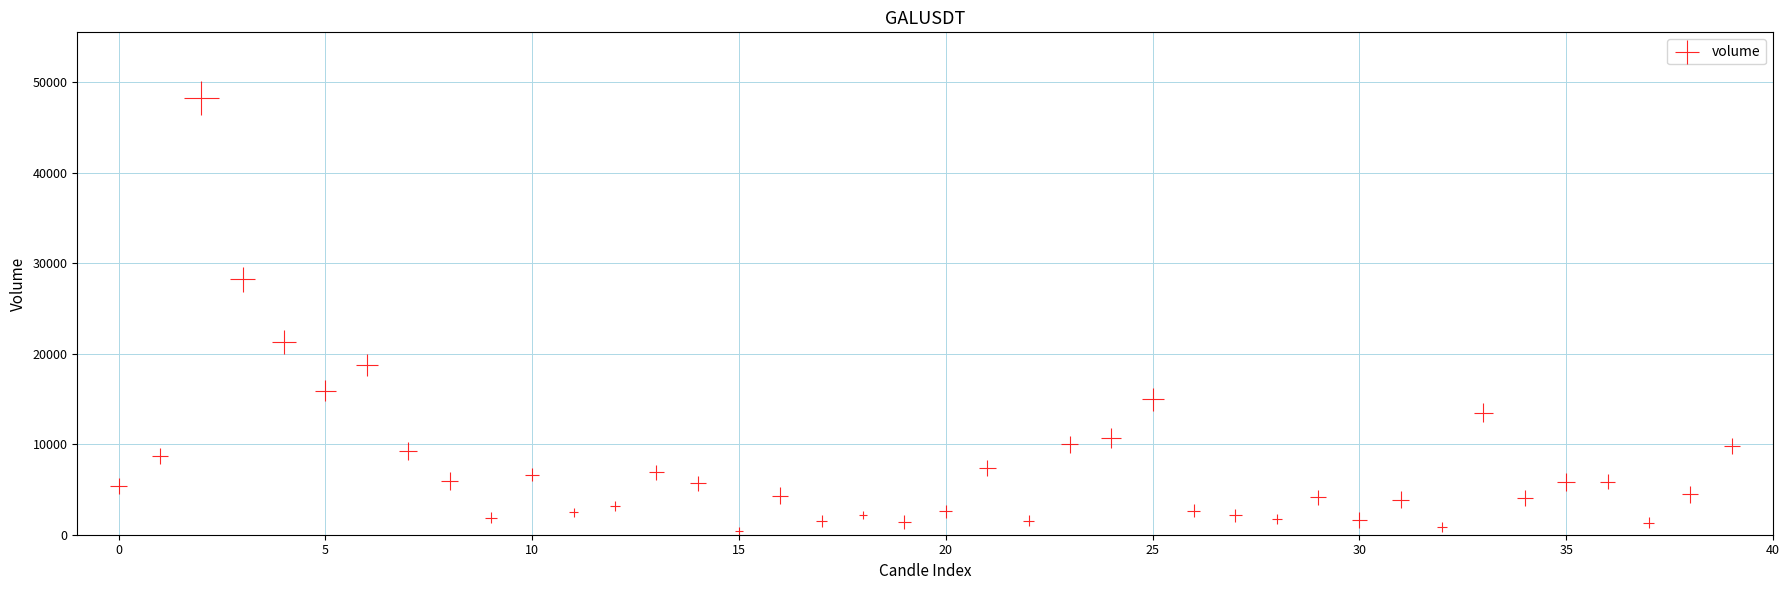

What Y value in the scatter plot is closest to 24329?

21258